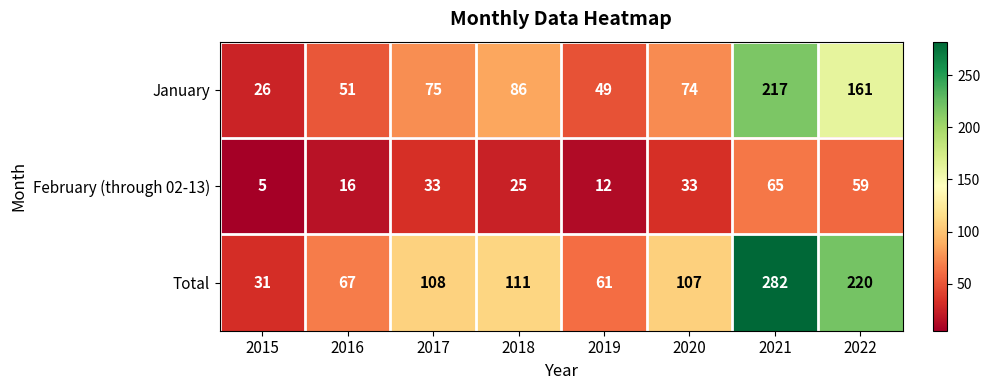

Rank the series at 2019 from highest to lowest value.

Total, January, February (through 02-13)